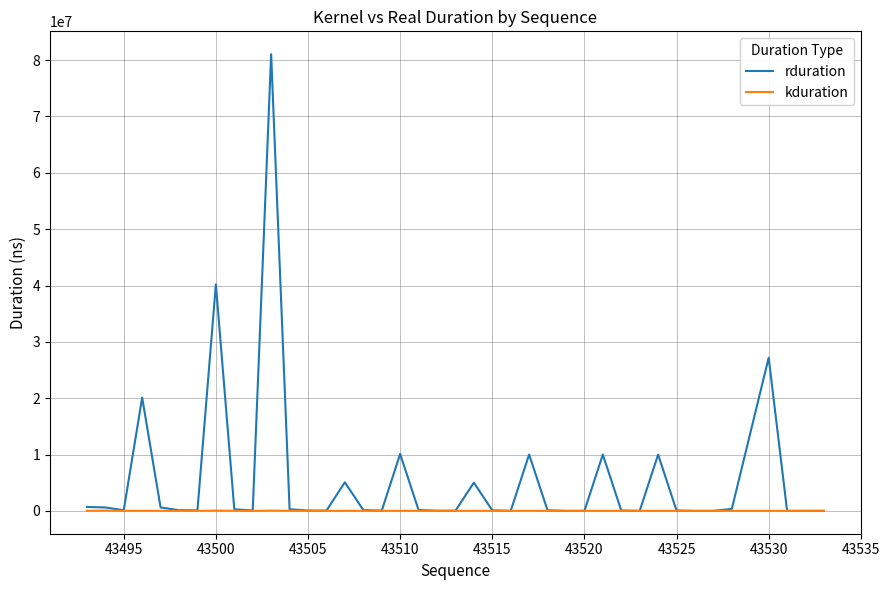

Which series has the largest range (max minus min)?

rduration